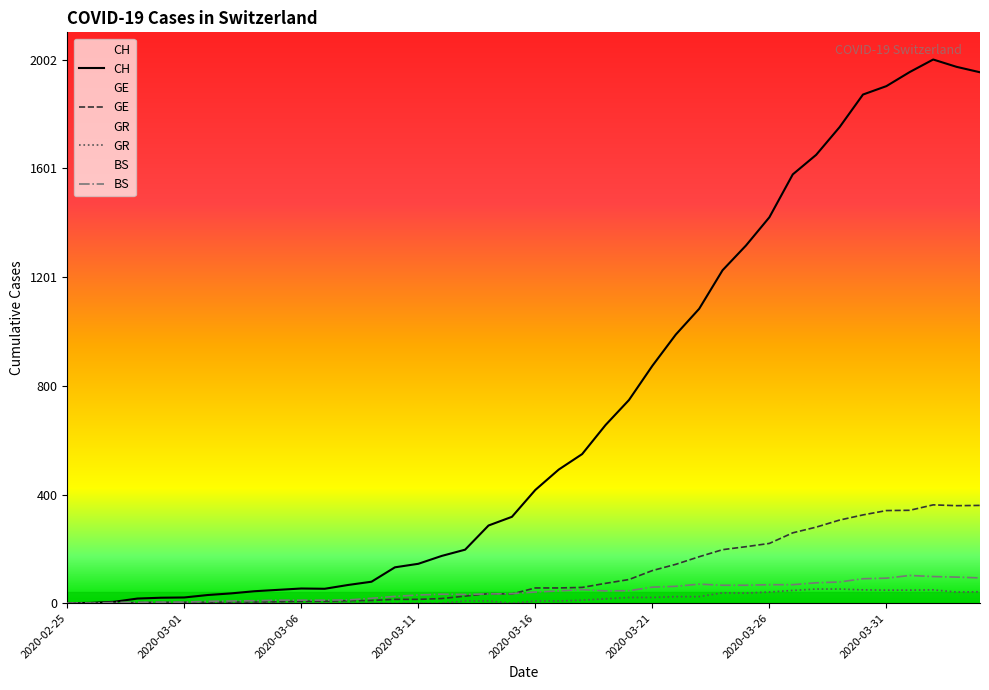

Is the value of CH at 2020-03-16 greater than the value of BS at 2020-03-12?

Yes